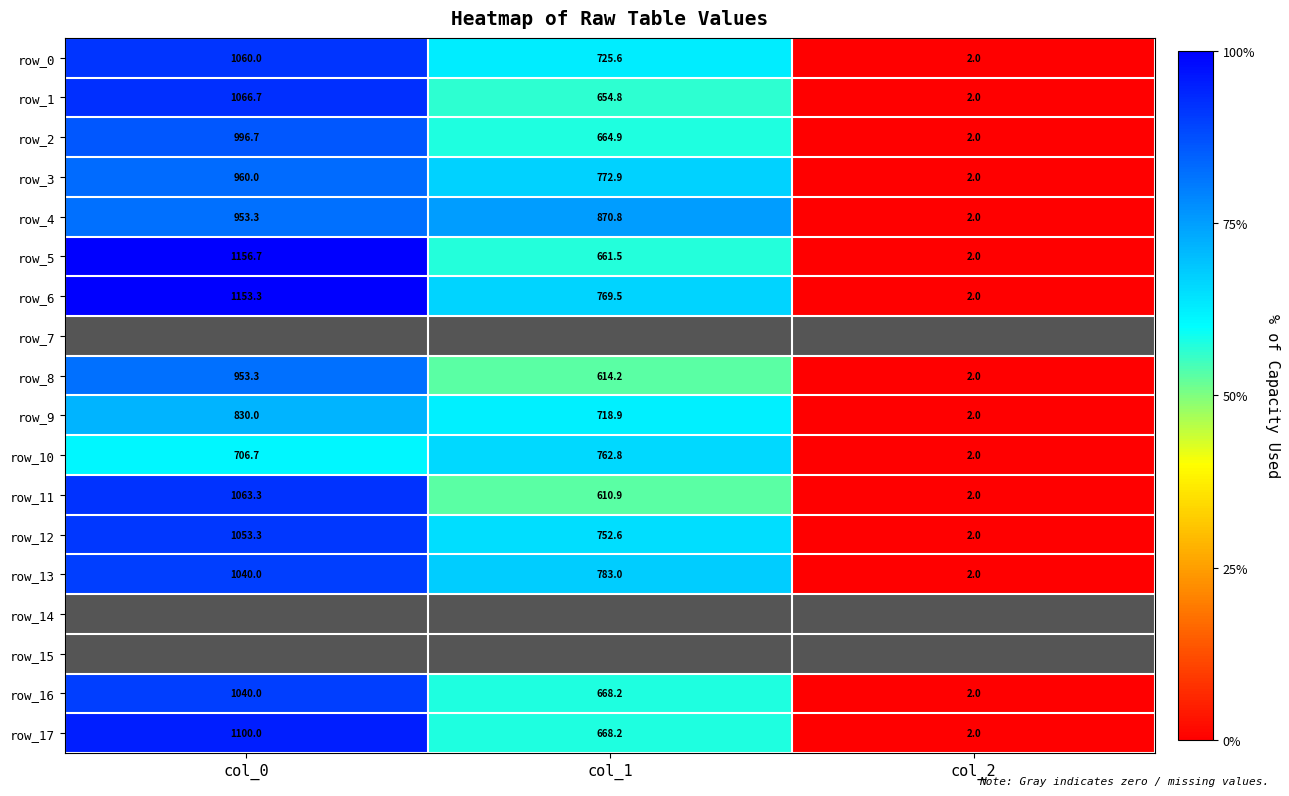

What is the difference between the maximum and minimum values in the row_3 series?

958.0